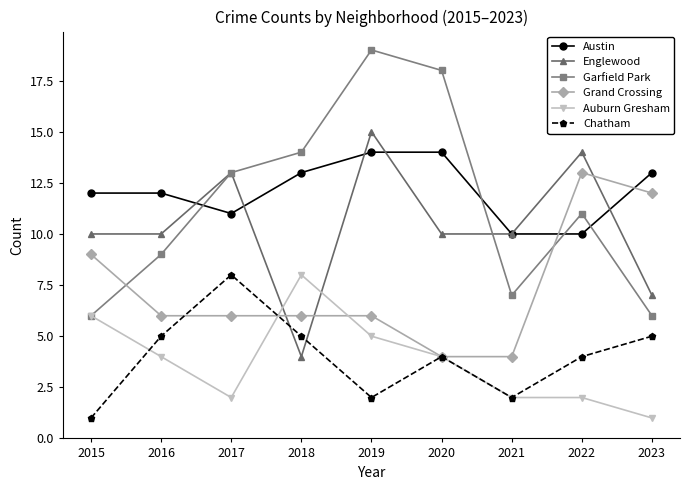

Reading left to right, transcribe all the data shown in this chart.

Austin: 2015=12	2016=12	2017=11	2018=13	2019=14	2020=14	2021=10	2022=10	2023=13
Englewood: 2015=10	2016=10	2017=13	2018=4	2019=15	2020=10	2021=10	2022=14	2023=7
Garfield Park: 2015=6	2016=9	2017=13	2018=14	2019=19	2020=18	2021=7	2022=11	2023=6
Grand Crossing: 2015=9	2016=6	2017=6	2018=6	2019=6	2020=4	2021=4	2022=13	2023=12
Auburn Gresham: 2015=6	2016=4	2017=2	2018=8	2019=5	2020=4	2021=2	2022=2	2023=1
Chatham: 2015=1	2016=5	2017=8	2018=5	2019=2	2020=4	2021=2	2022=4	2023=5